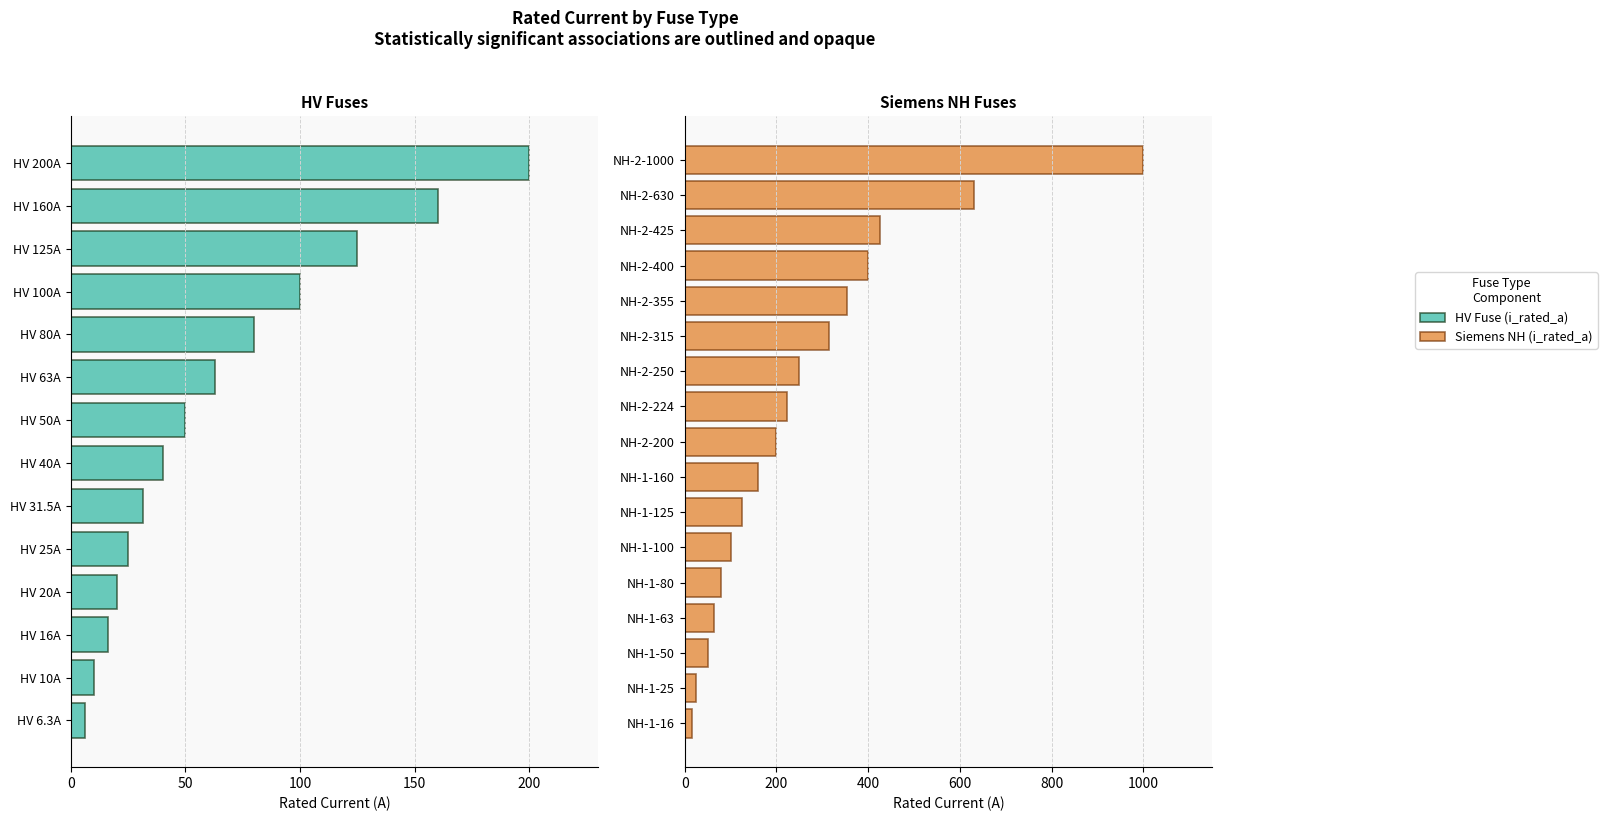

Which label corresponds to the largest value in the chart?

HV 200A